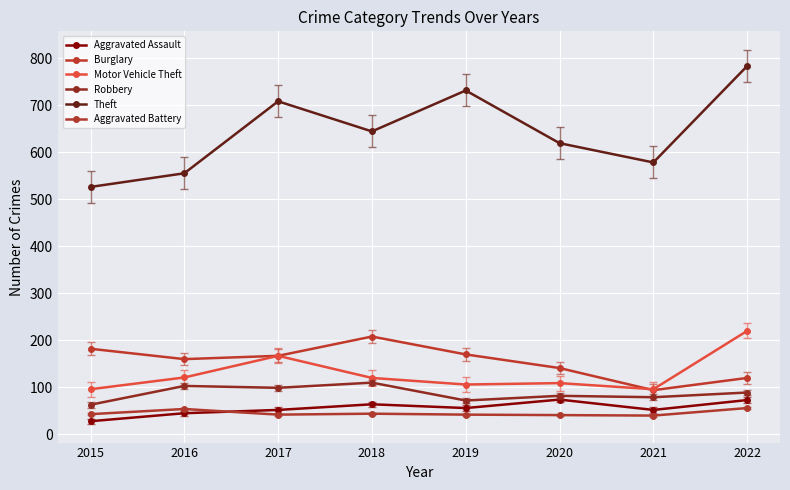

Is this an area chart (filled region under the line)?

No